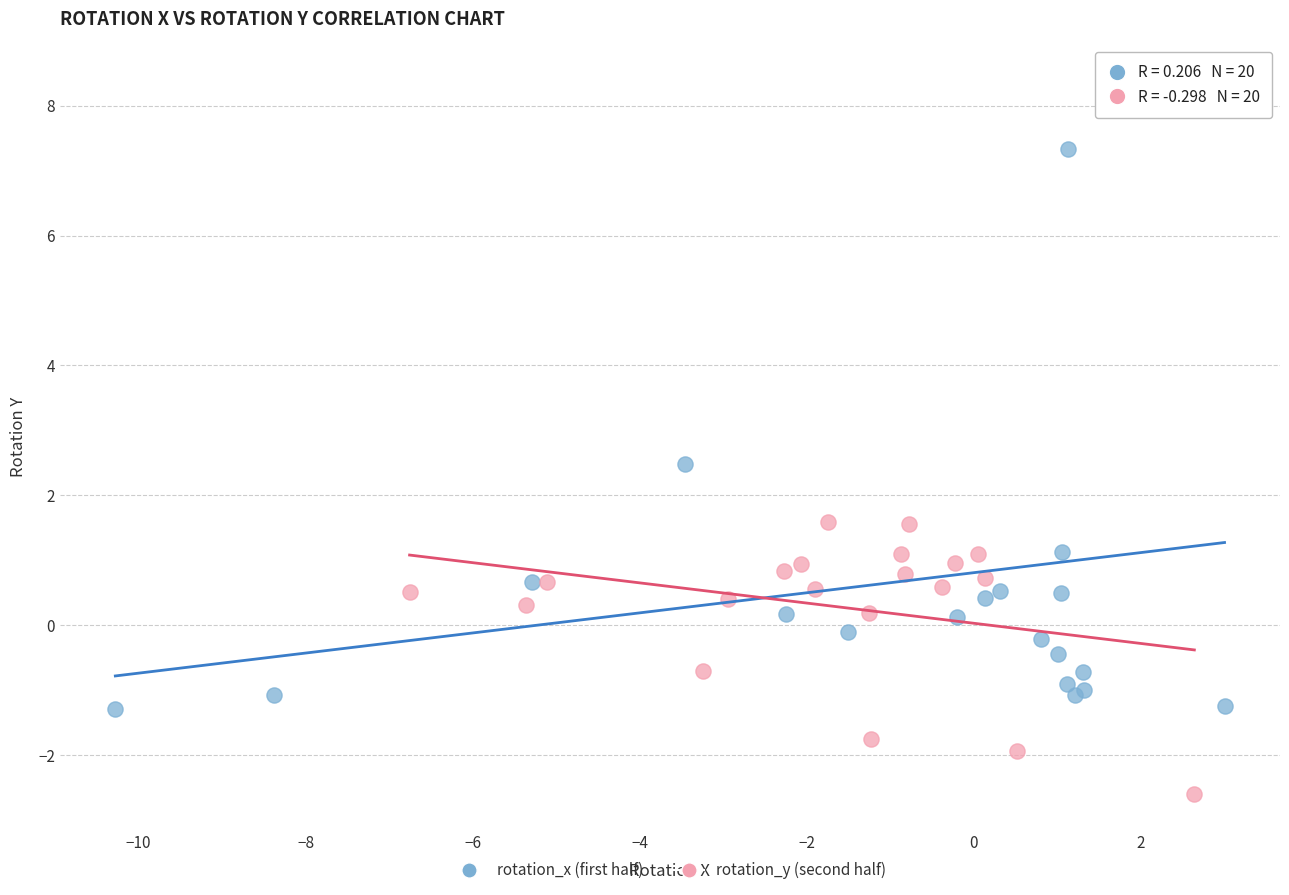

Which series has the largest Y range (max minus min)?

rotation_x (first half)